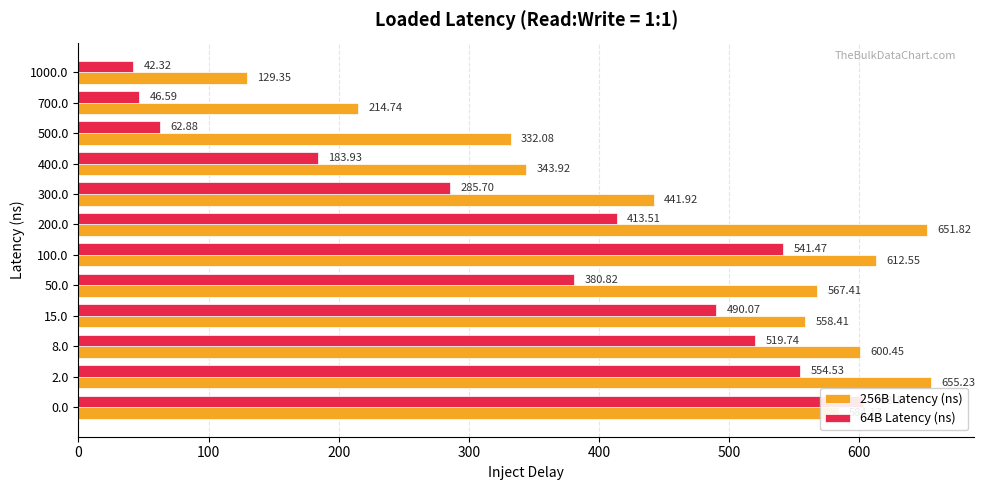

How many data points does each series have?

12